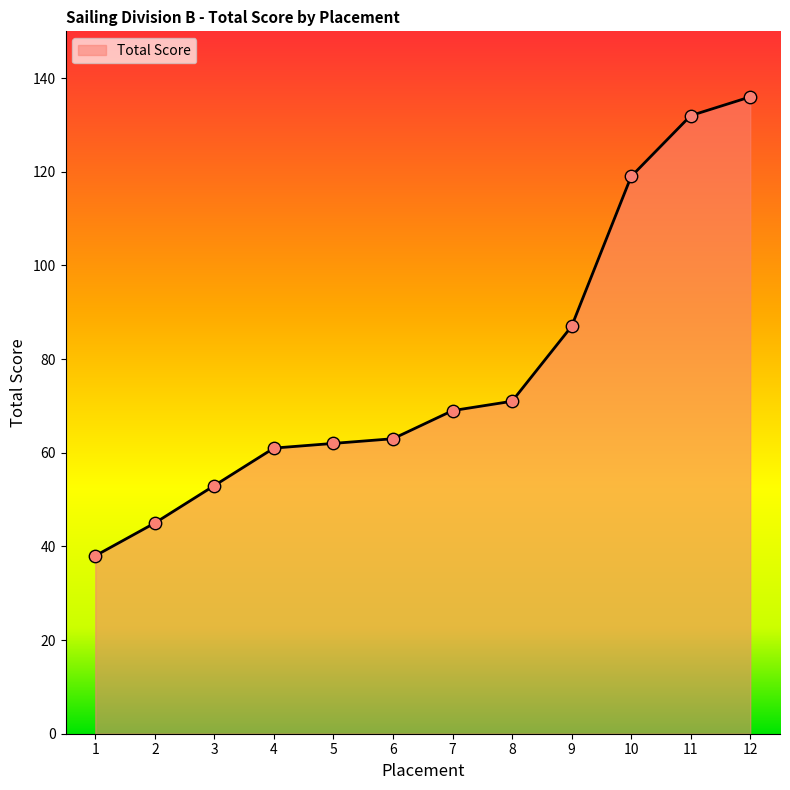

What is the change in value from 7 to 10?

+50